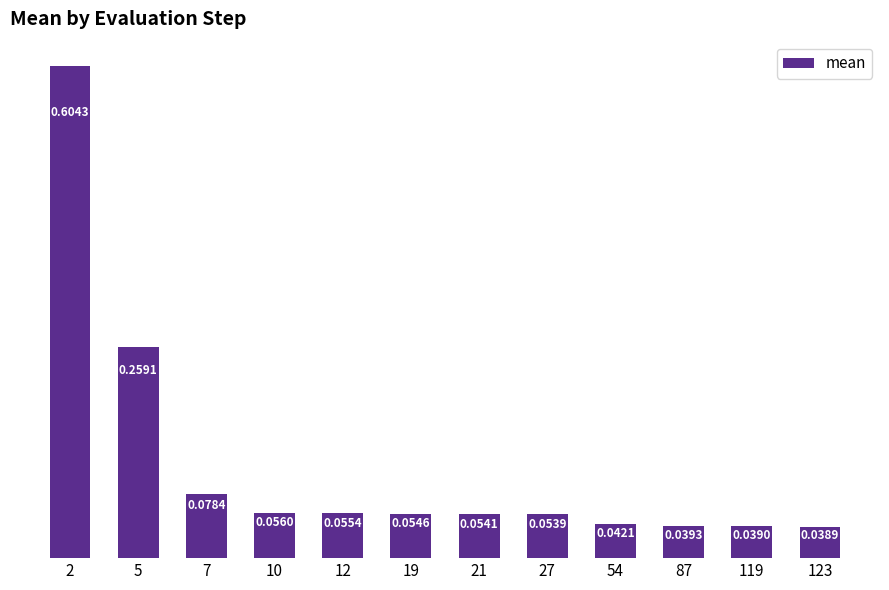

How many bars are there in total?

12